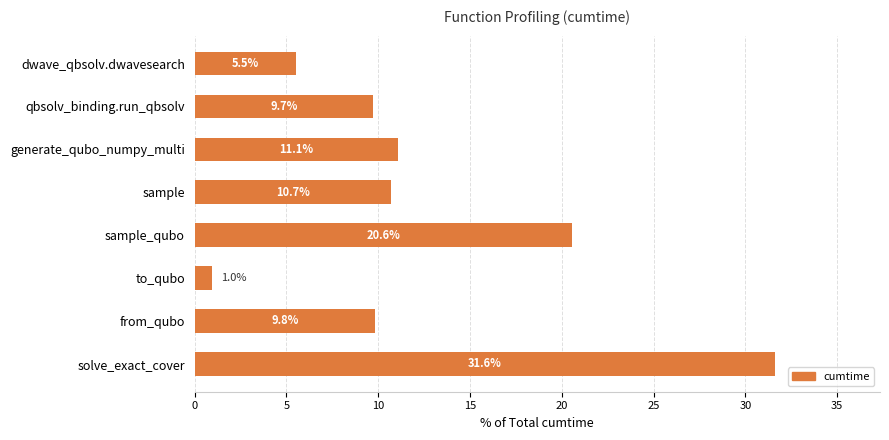

Reading top to bottom, transcribe all the data shown in this chart.

dwave_qbsolv.dwavesearch=5.5	qbsolv_binding.run_qbsolv=9.7	generate_qubo_numpy_multi=11.1	sample=10.7	sample_qubo=20.6	to_qubo=1.0	from_qubo=9.8	solve_exact_cover=31.6